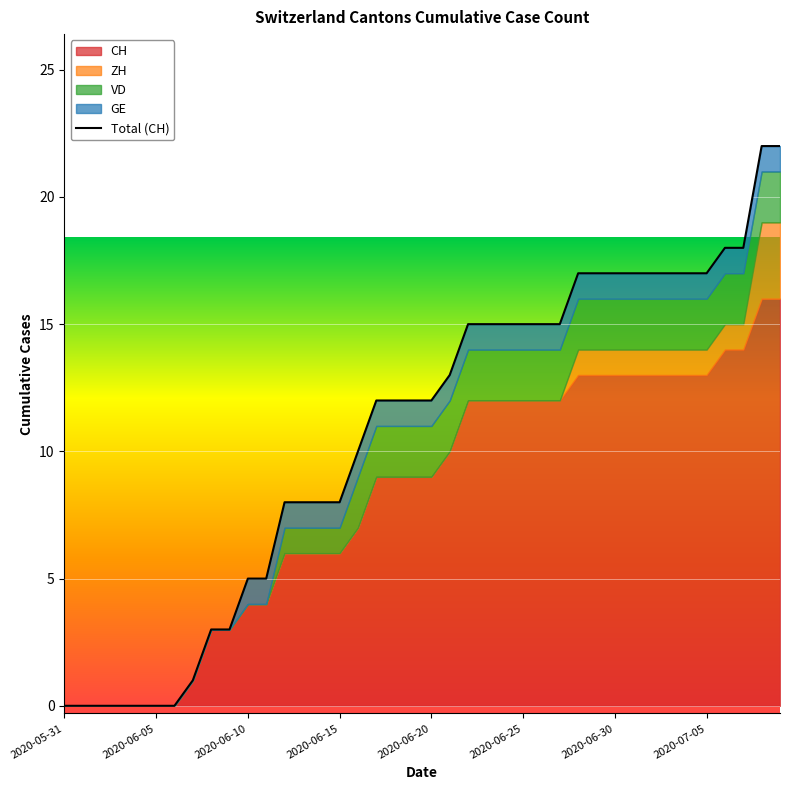

What is the difference between the ZH values at 2020-06-15 and 2020-07-05?

1